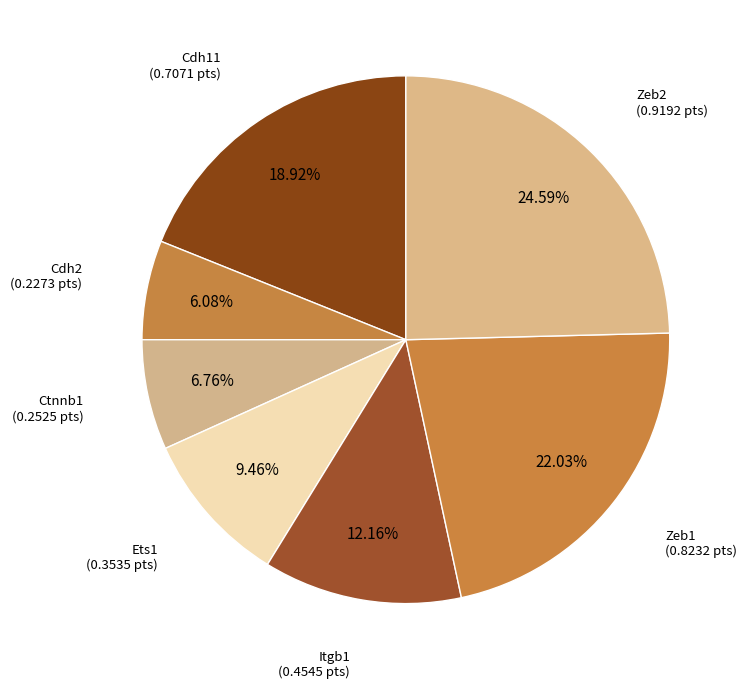

How many slices are in this pie chart?

7